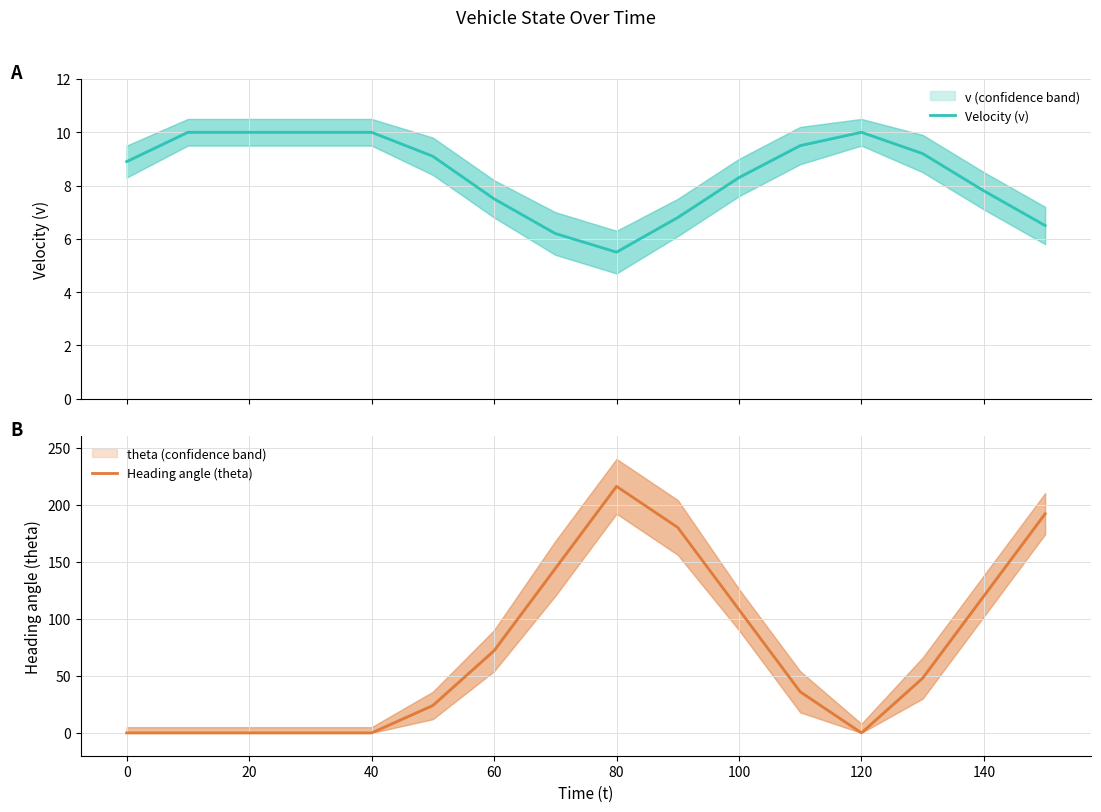

At how many categories does at least one series exceed 137?

4